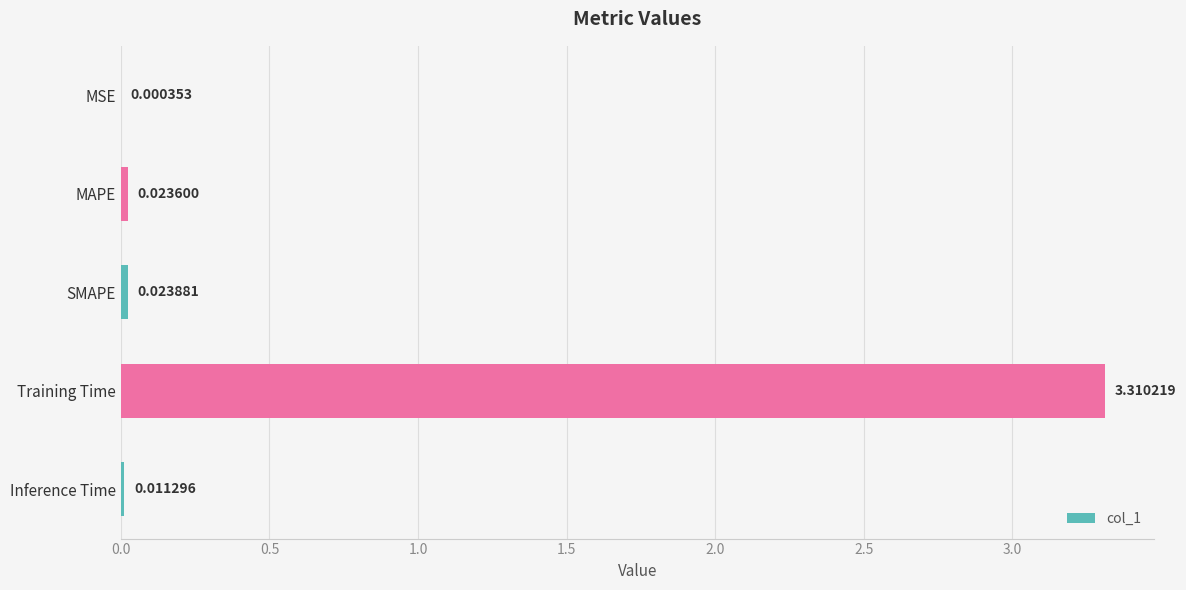

Between Inference Time and SMAPE, which is larger?

SMAPE